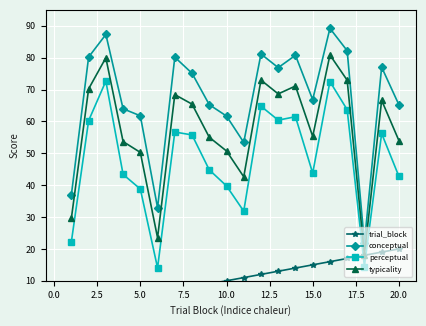

True or false: trial_block and conceptual cross at least once.

False